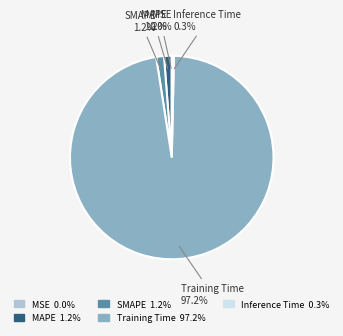

Is it true that Inference Time is 0% of the pie?

True